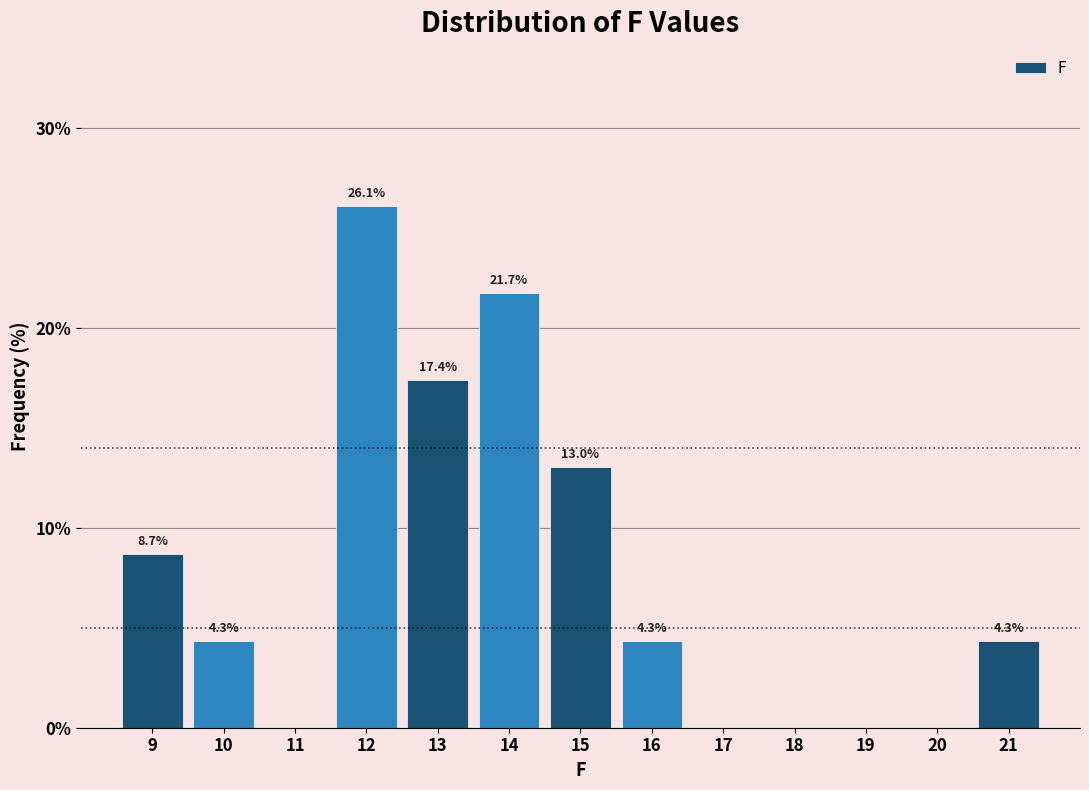

Reading left to right, list all the values displayed in this chart.

9=8.7	10=4.3	11=0.0	12=26.1	13=17.4	14=21.7	15=13.0	16=4.3	17=0.0	18=0.0	19=0.0	20=0.0	21=4.3